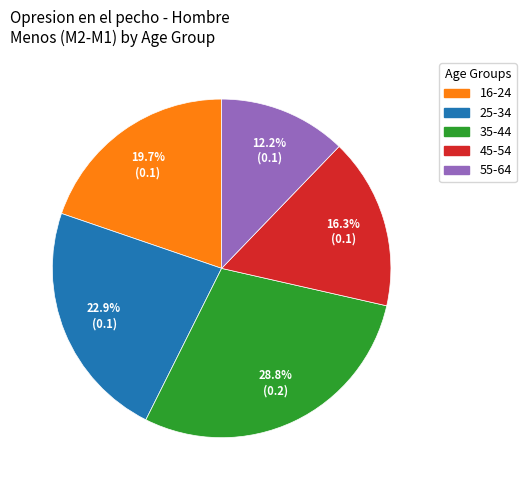

What is the largest slice in the pie chart?

35-44